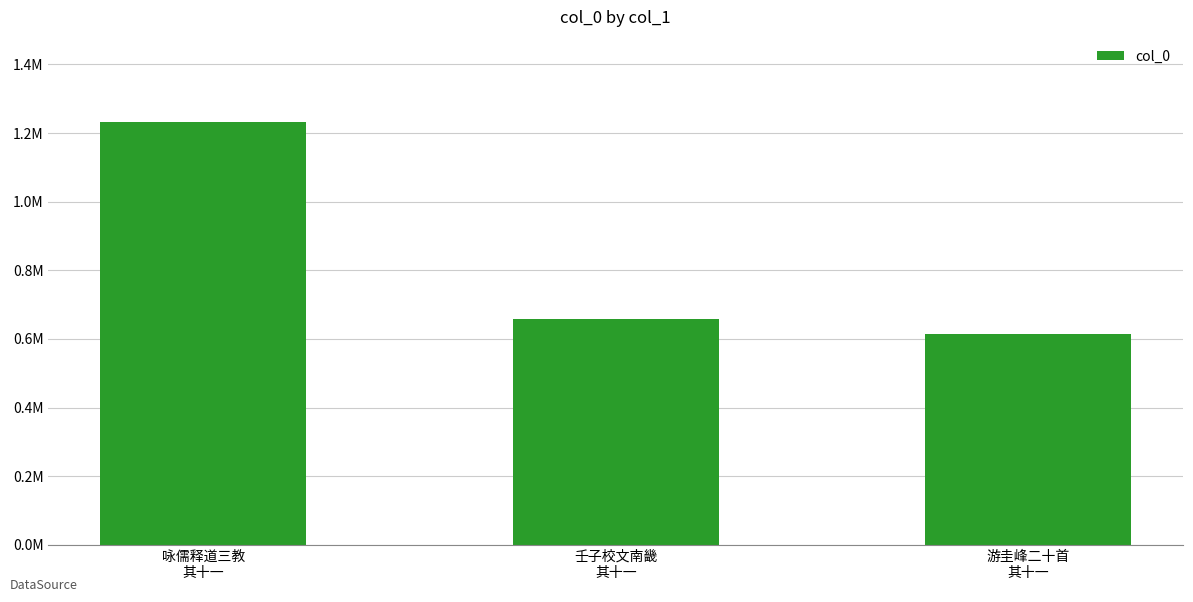

Does the chart contain any negative values?

No